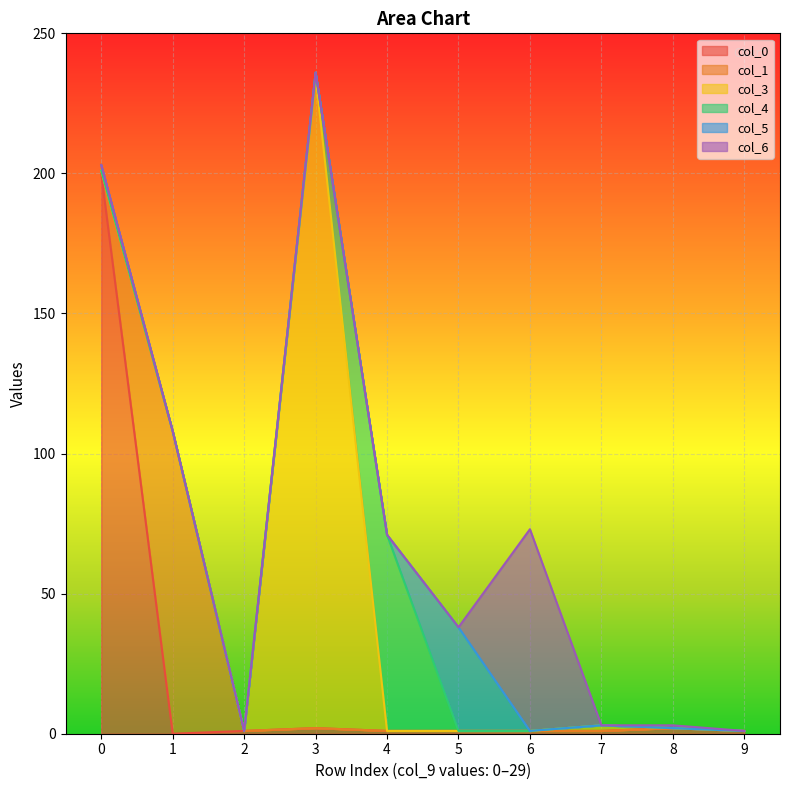

True or false: col_6 has more than 0 interior local peaks.

True